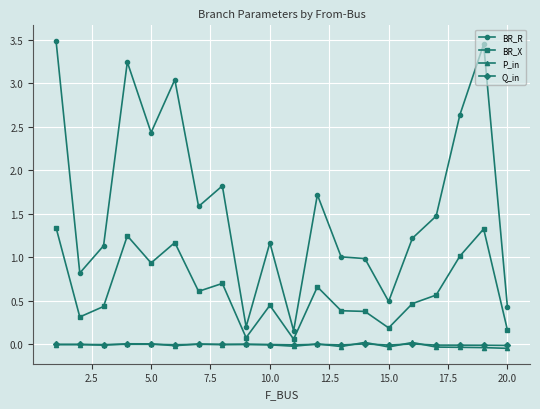

True or false: BR_R and P_in intersect in this chart.

False